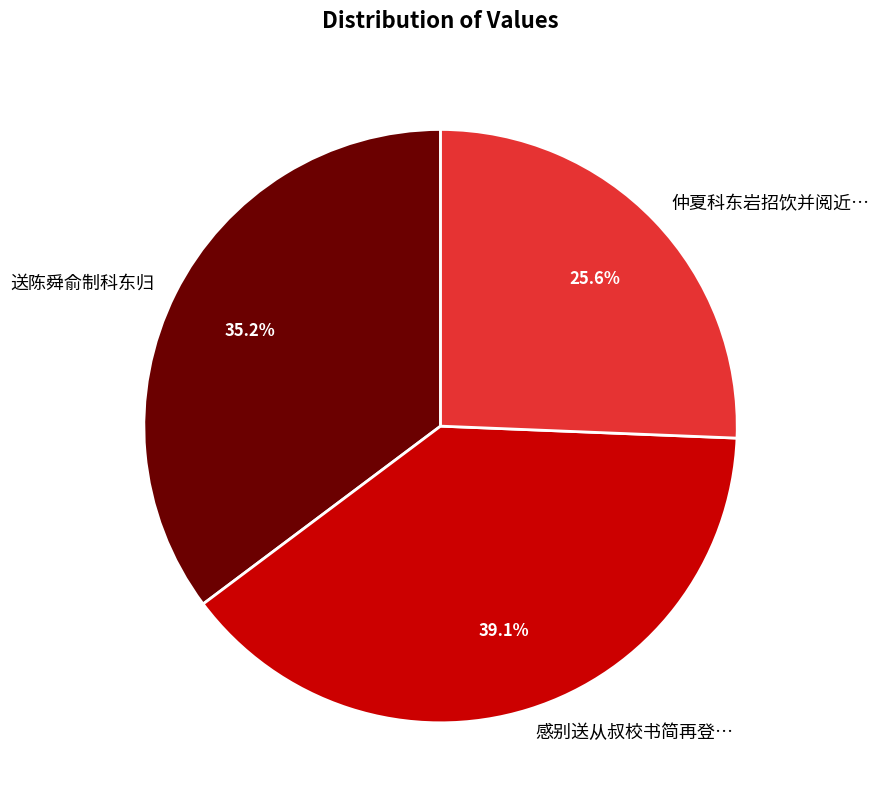

Approximately how many times larger is the value at 送陈舜俞制科东归 compared to 感别送从叔校书简再登…?

0.9